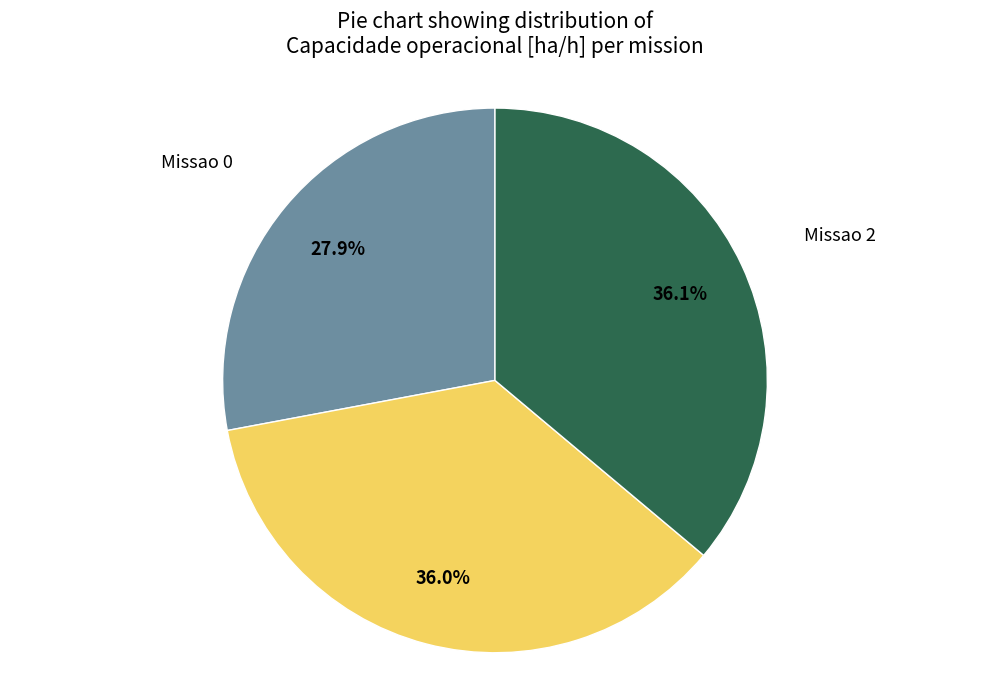

To the nearest percent, what percentage of the pie is Missao 0?

28%